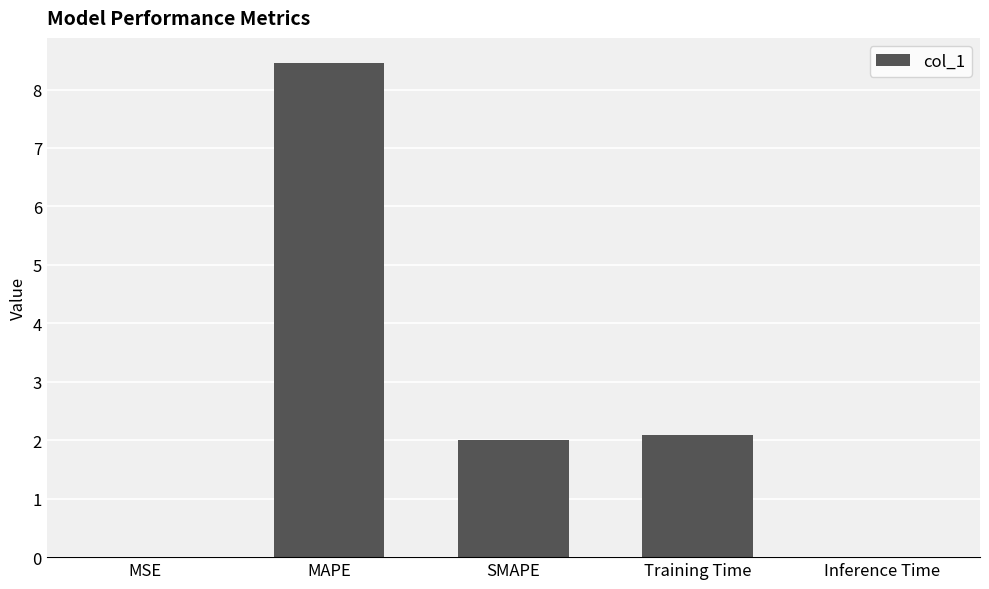

True or false: the data shows 1.4 at SMAPE.

False